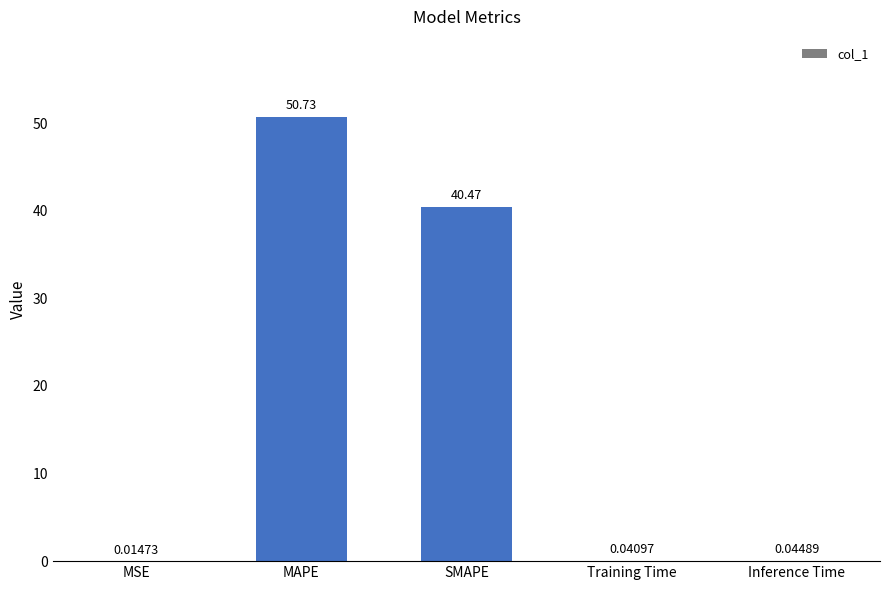

At which label is the value closest to 25?

SMAPE